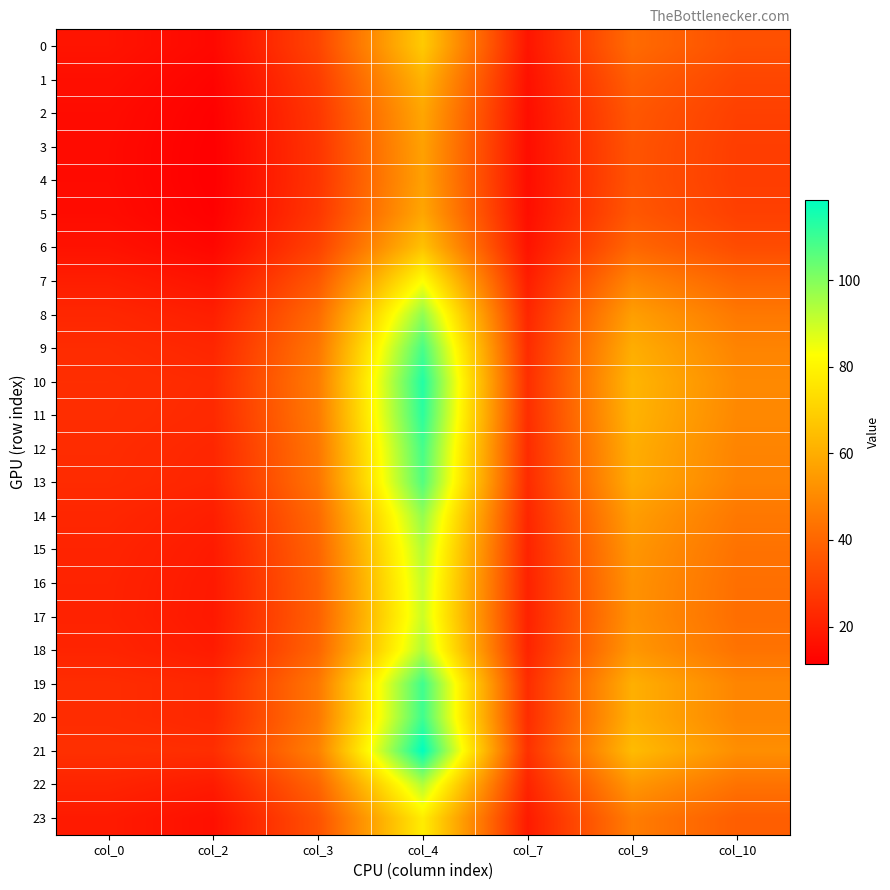

How many distinct data groups are displayed?

24